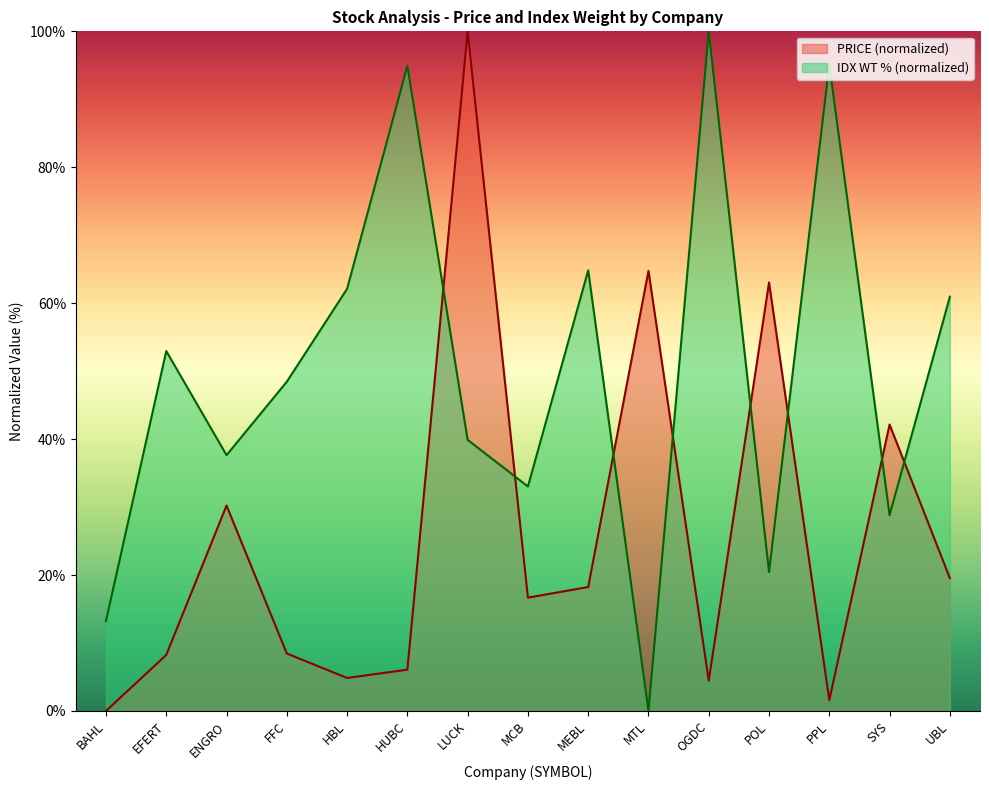

Is it true that IDX WT % equals 100.0 at OGDC?

True